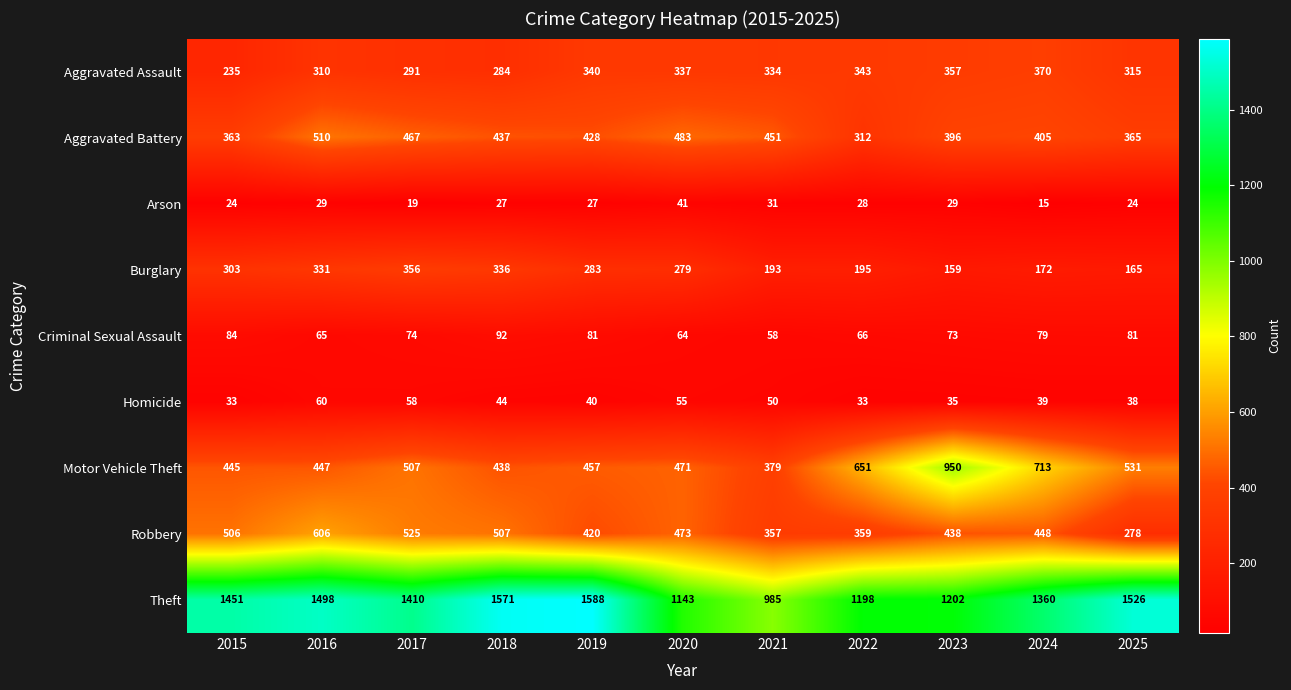

Which category has the lowest value in the Arson series?

2024